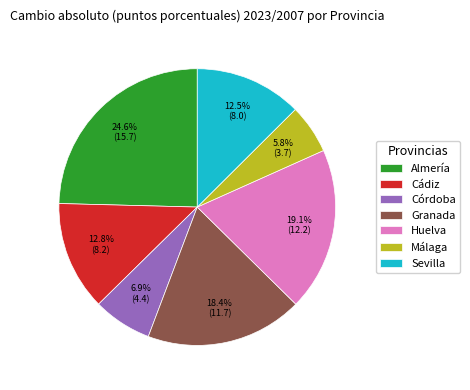

What is the largest slice in the pie chart?

Almería